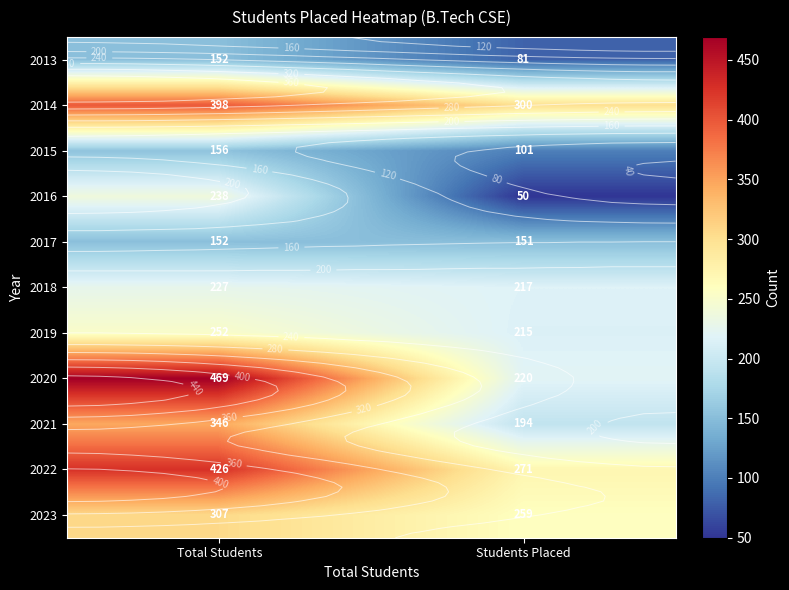

List the labels in order of 2022 value, largest first.

Total Students, Students Placed